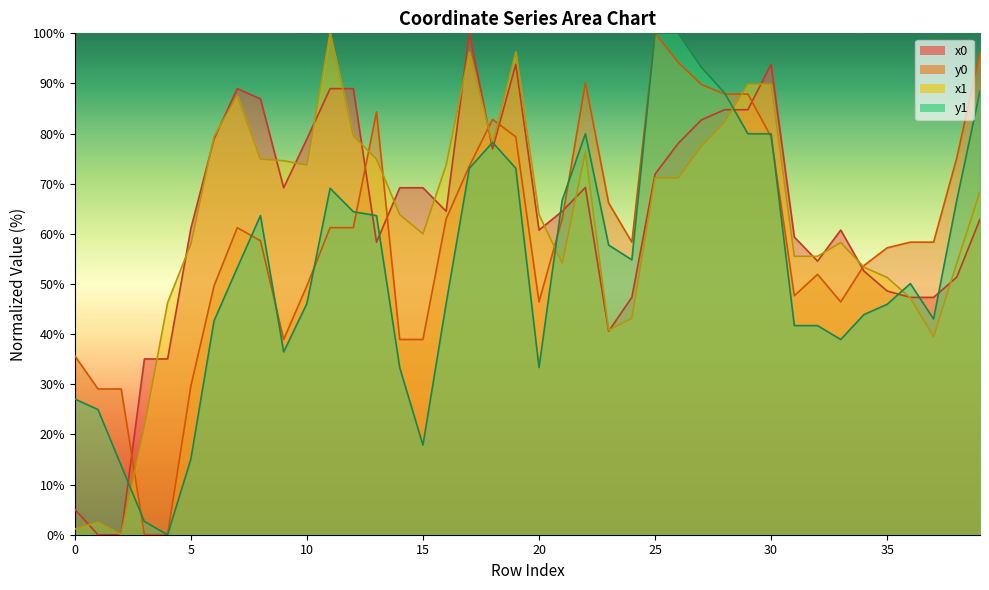

True or false: y1 and x0 intersect in this chart.

True